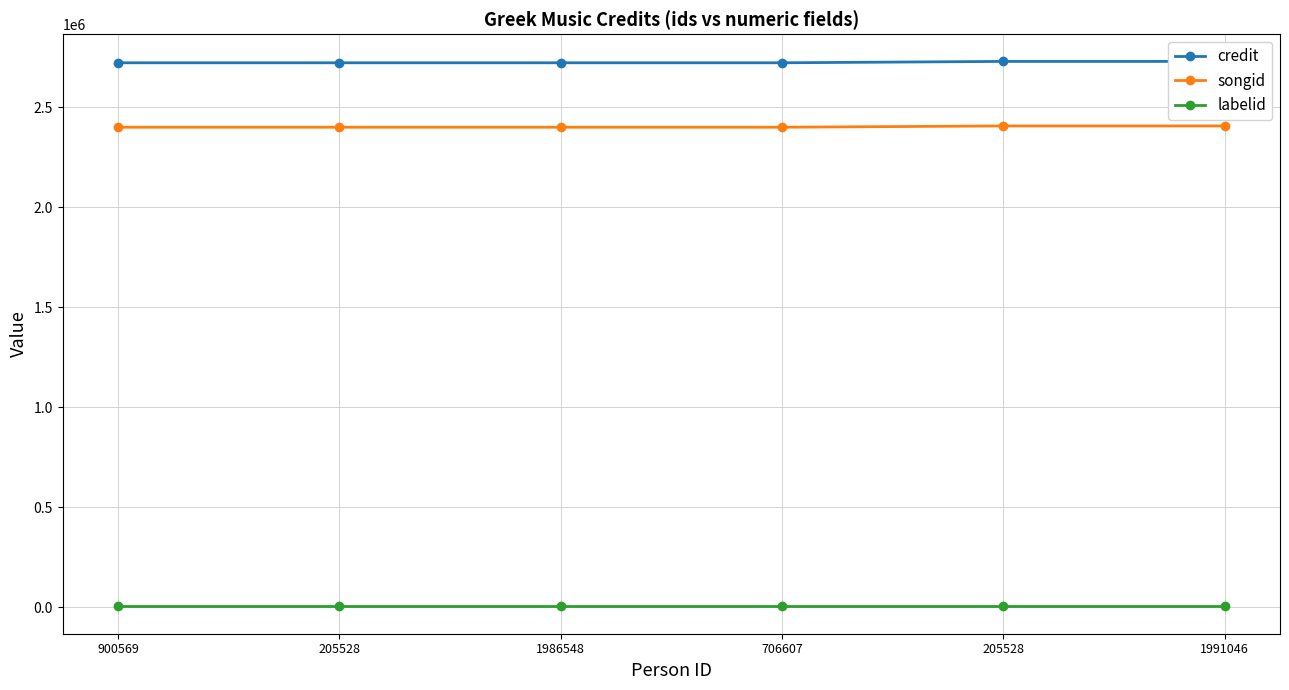

What is the label of the 5th point from the left?

205528